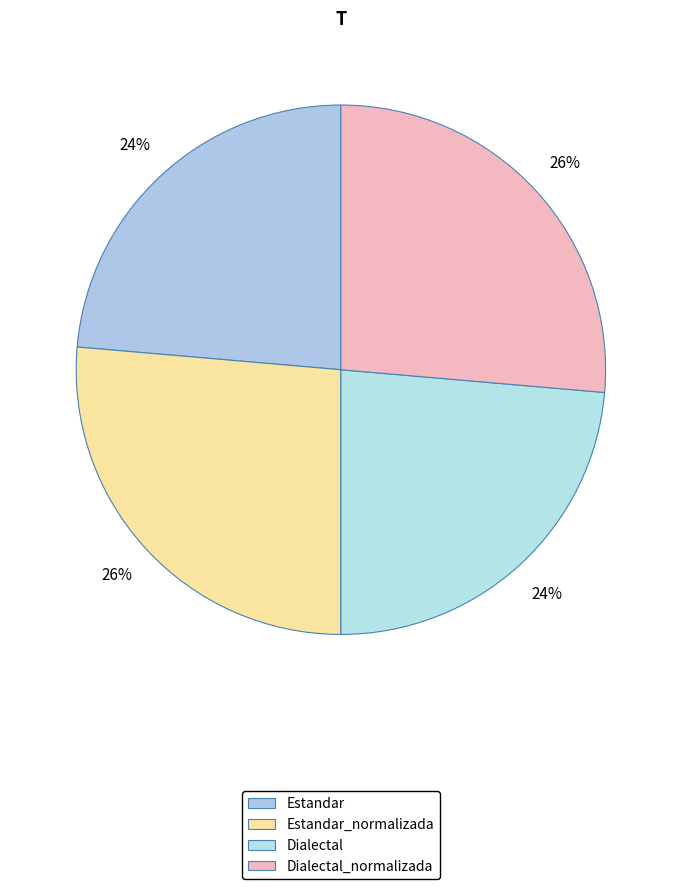

To the nearest percent, what portion does Estandar_normalizada represent?

26%